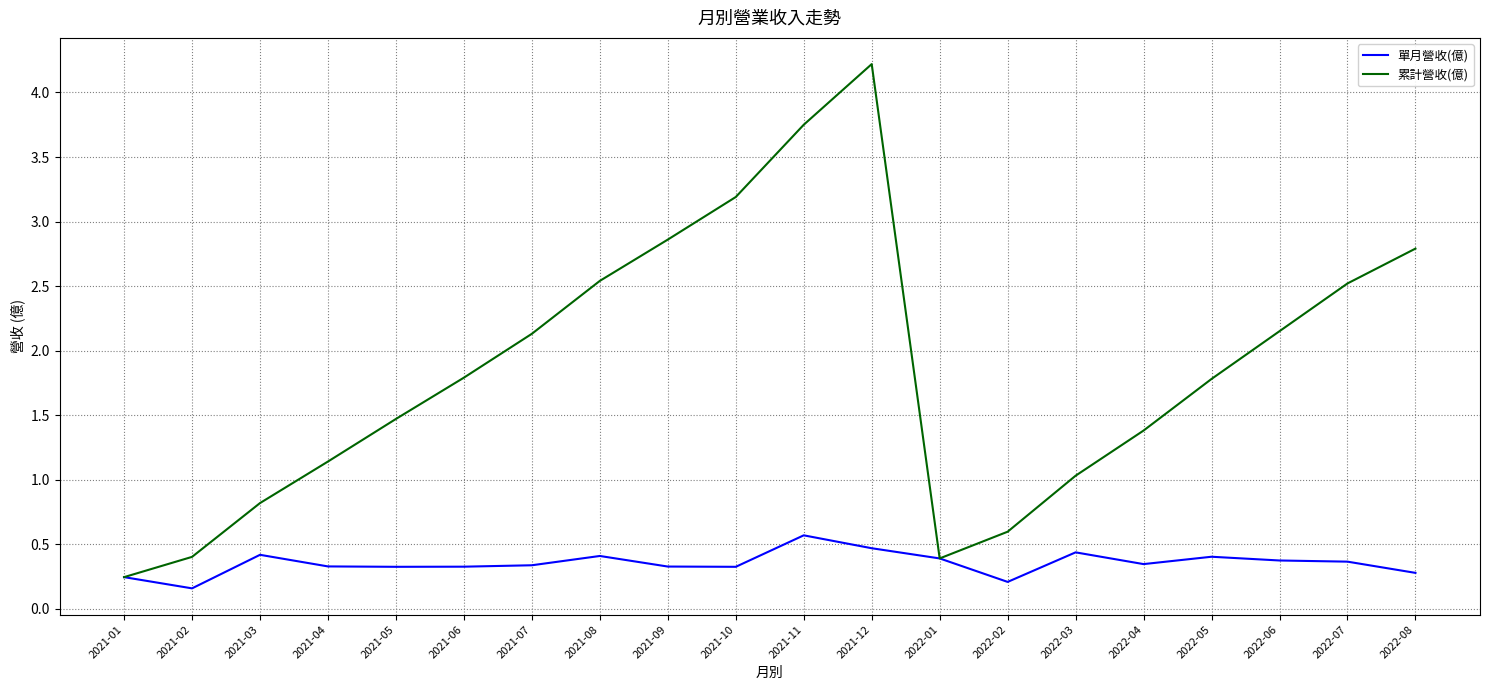

Read the 累計營收(億) value at 2022-03.

1.0